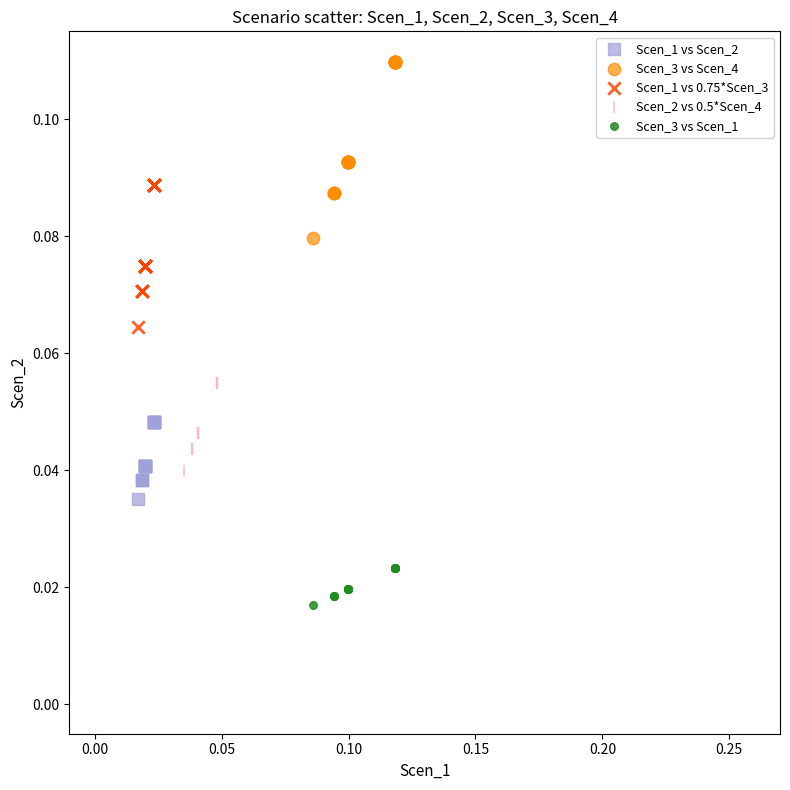

Which series has the largest Y range (max minus min)?

Scen_3 vs Scen_4